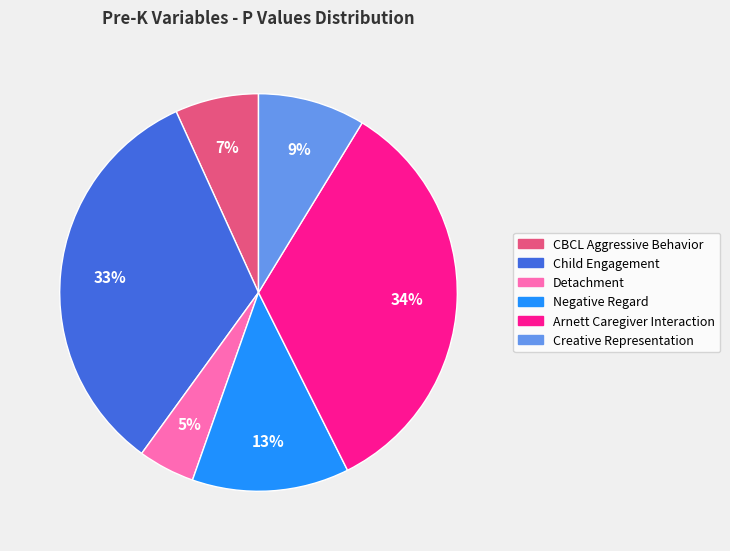

True or false: CBCL Aggressive Behavior accounts for 18% of the total.

False